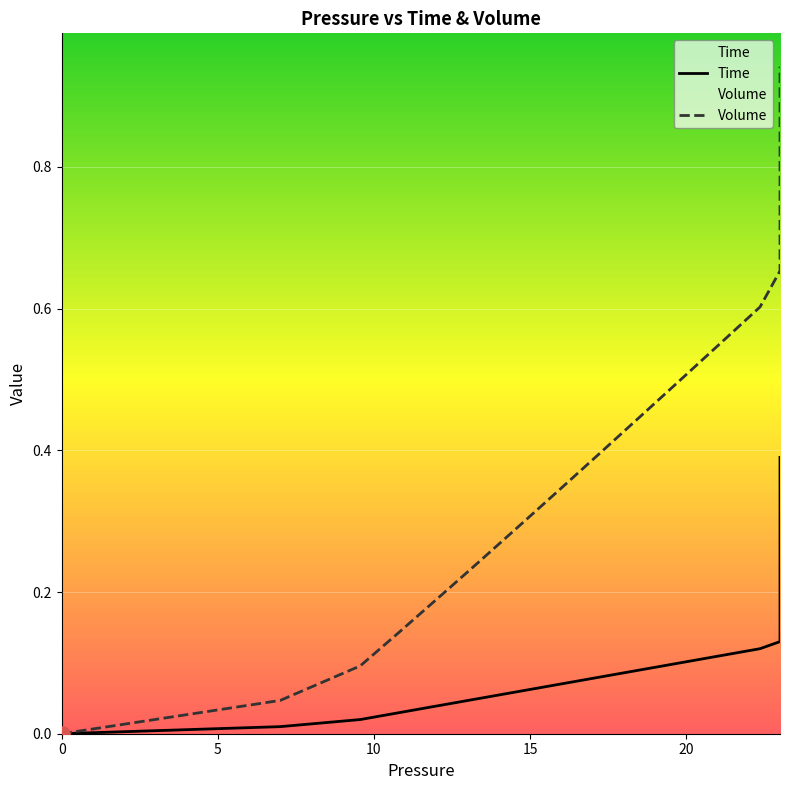

Is the value of Time at 14 greater than the value of Volume at 20?

No